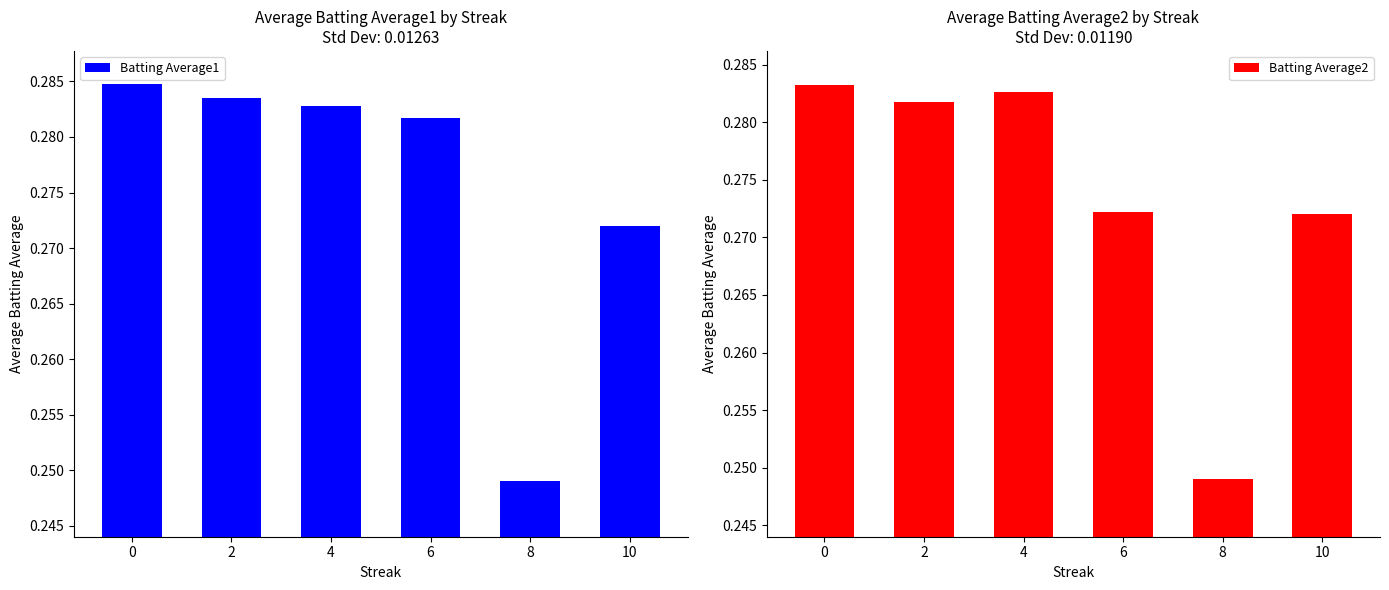

How many bars are there in total?

12